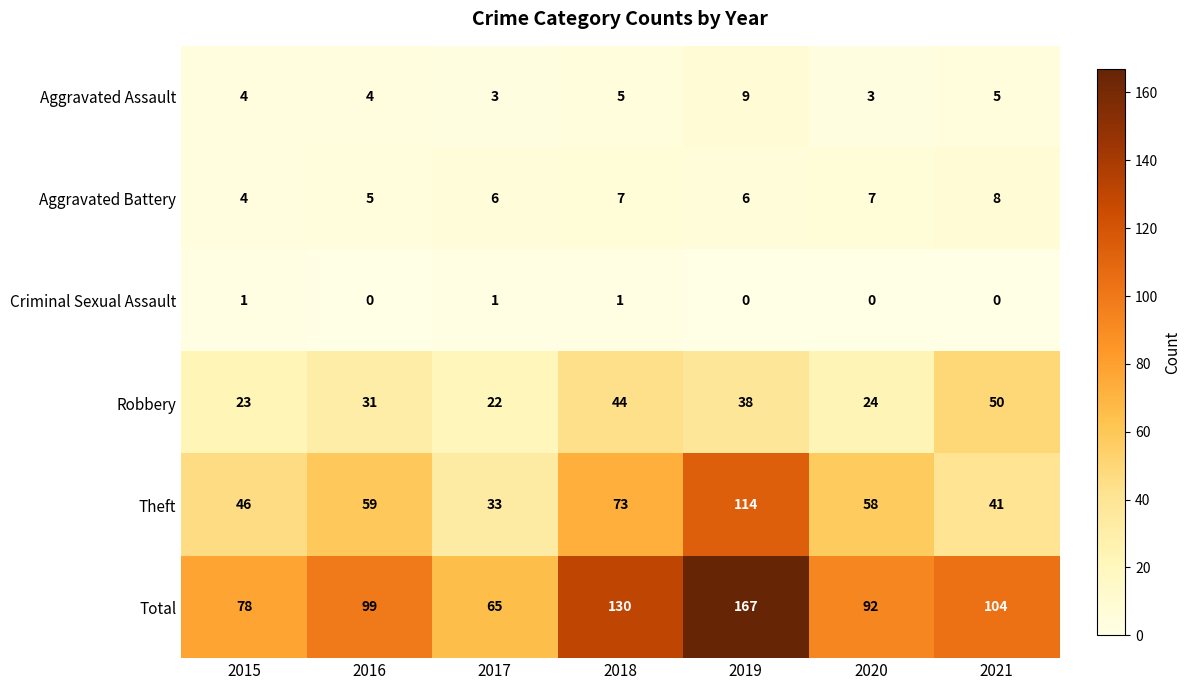

Which series has the largest total across all categories?

Total